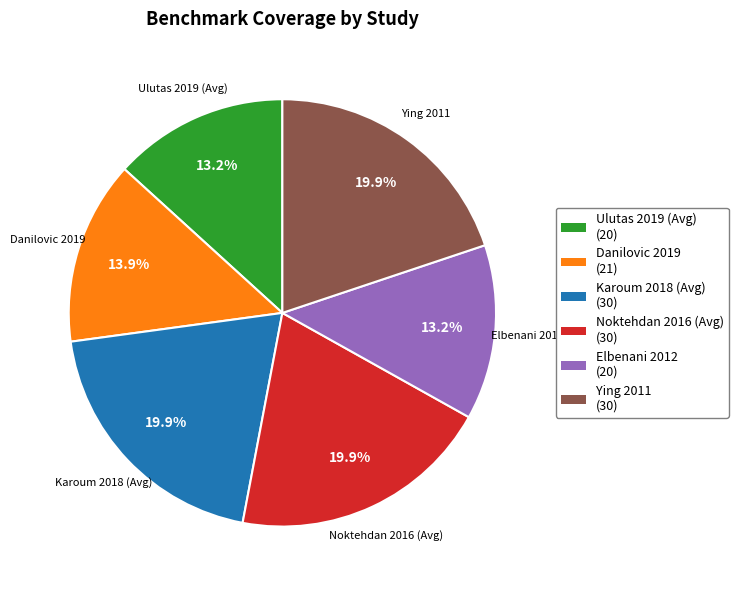

What is the ratio of the value at Noktehdan 2016 (Avg) to the value at Elbenani 2012?

1.5